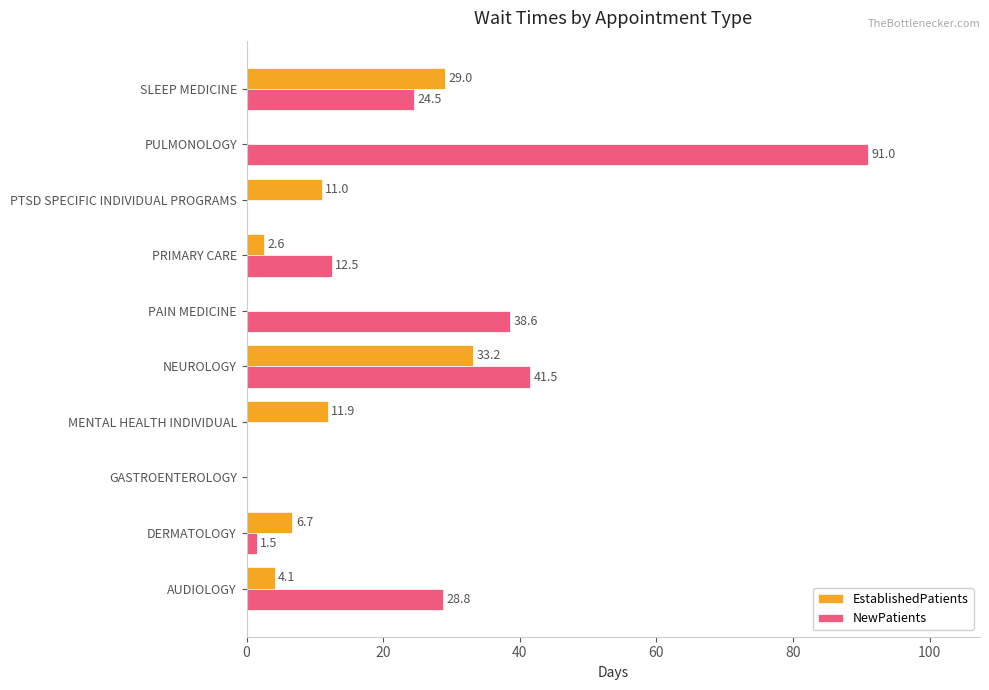

What is the sum of all NewPatients values?

238.4